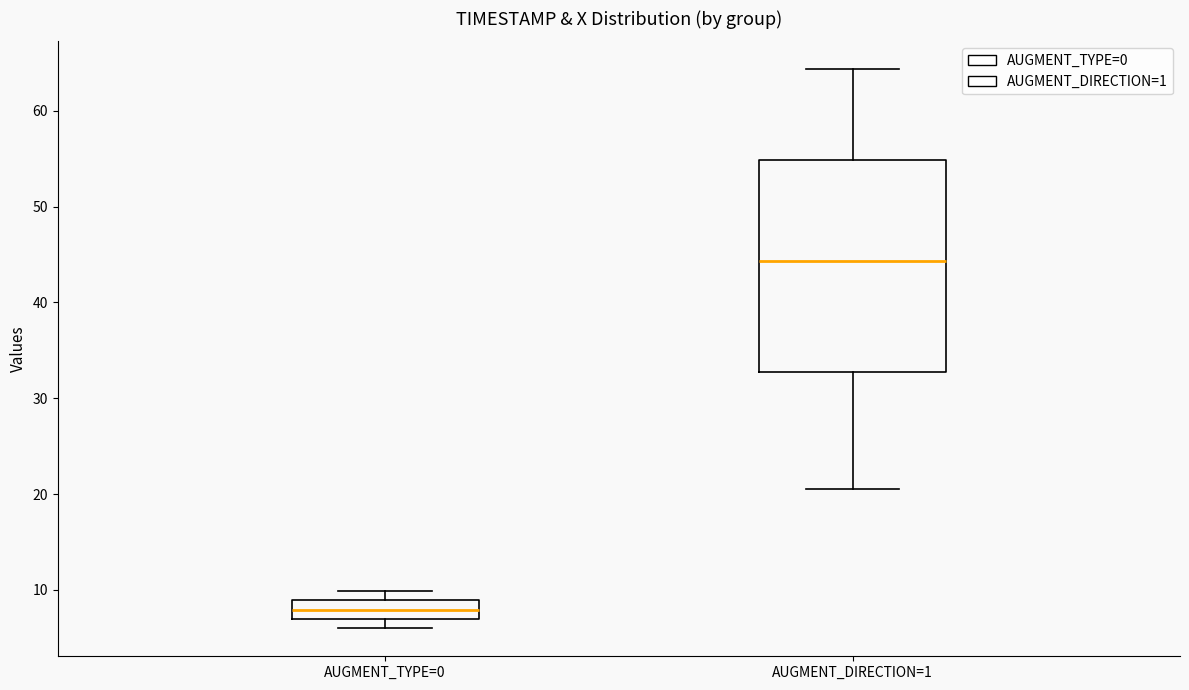

Reading left to right, transcribe this box plot: for each box, give where its median line is, the range the box spans, and where its two whiskers end, as read against the y-axis. The values are not printed on the chart, so give them approximately, as read against the axis.

AUGMENT_TYPE=0: median 8, box 7 to 9, whiskers 6 to 10
AUGMENT_DIRECTION=1: median 44, box 33 to 55, whiskers 21 to 64